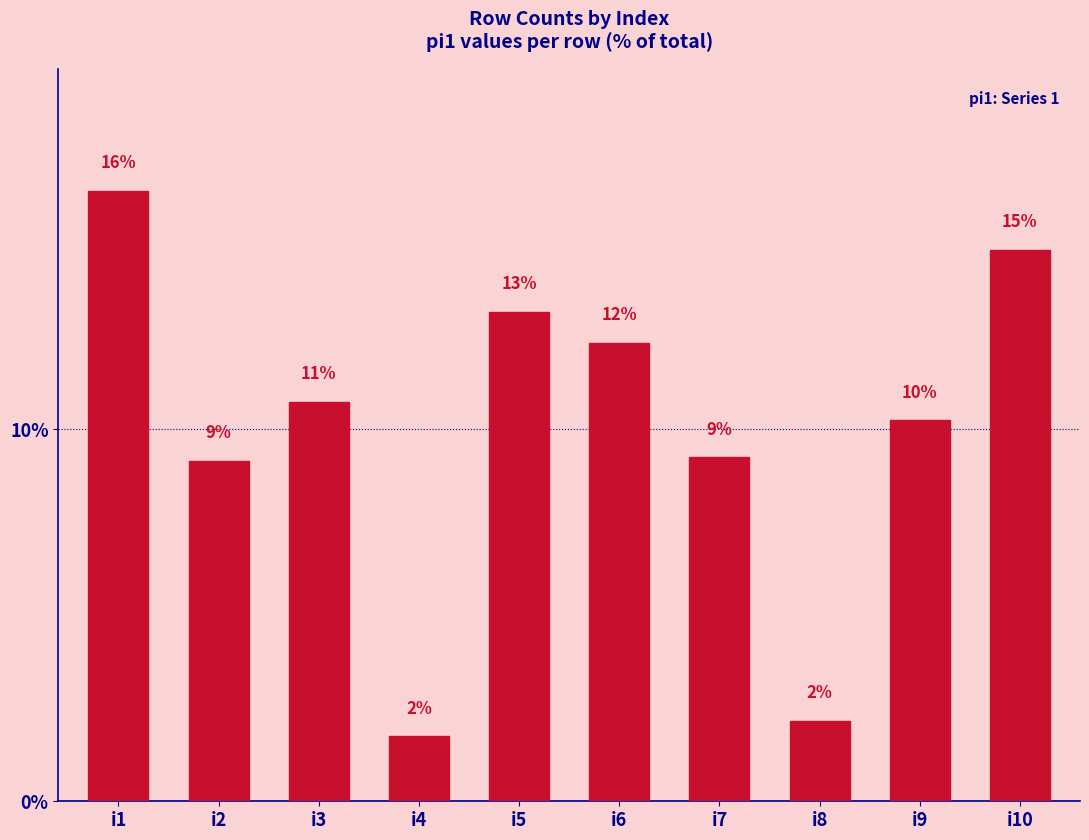

What is the average value?

10.0